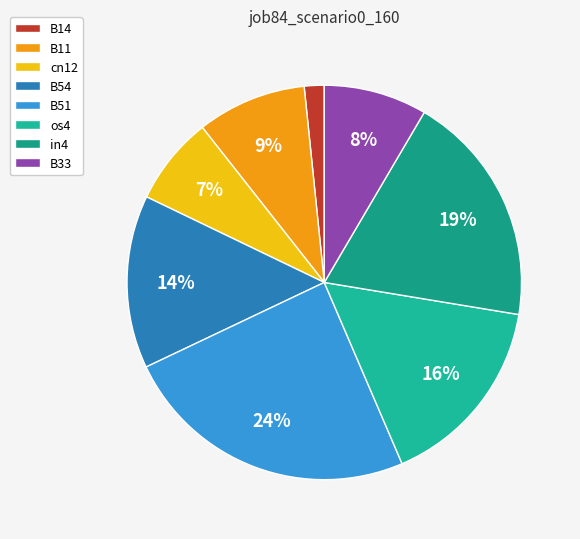

How many segments does this pie chart have?

8